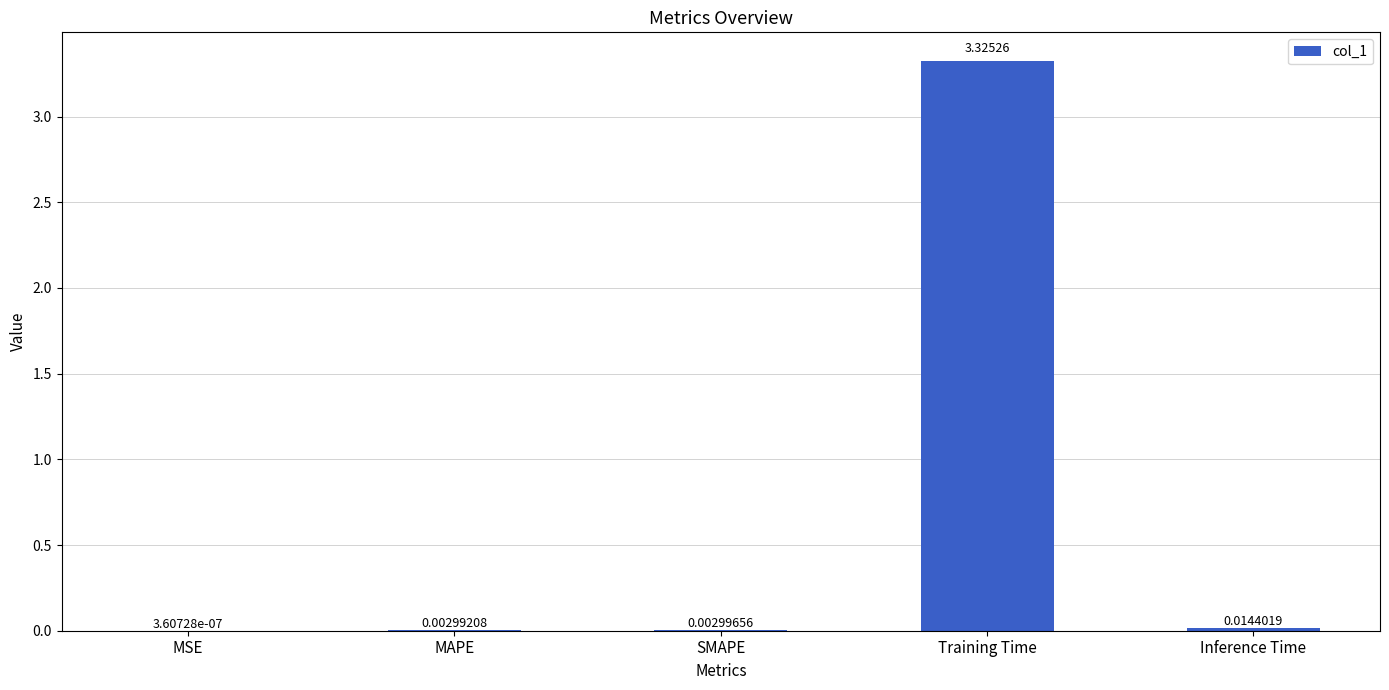

Which has a higher value, MAPE or Training Time?

Training Time